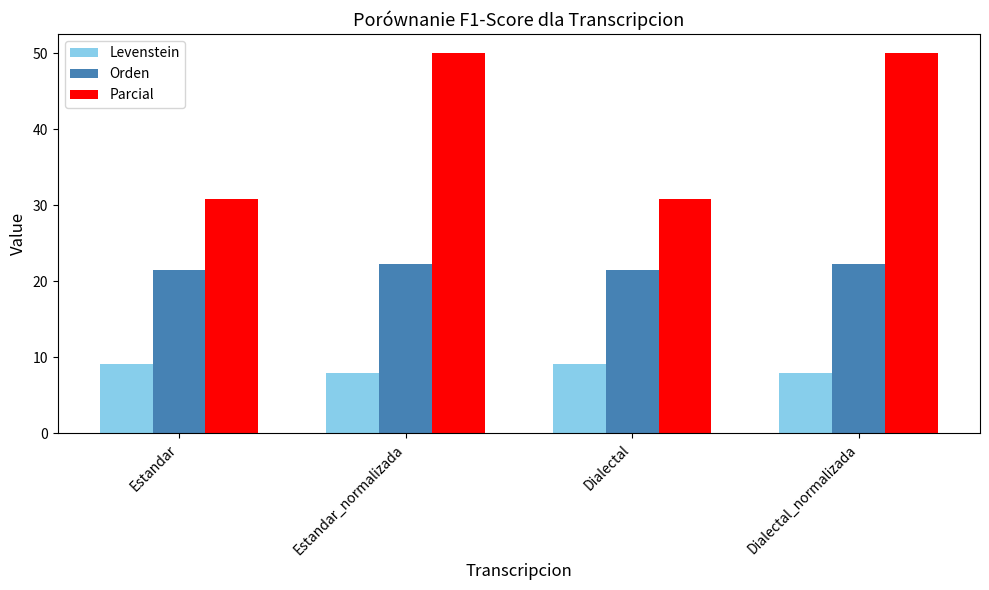

What are all the series names shown in the legend?

Levenstein, Orden, Parcial